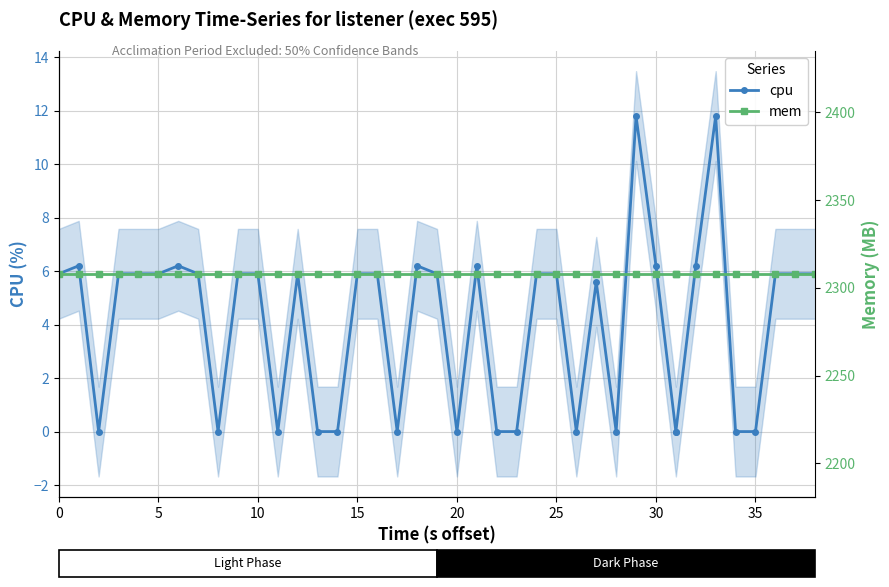

Which series has the largest total across all categories?

mem